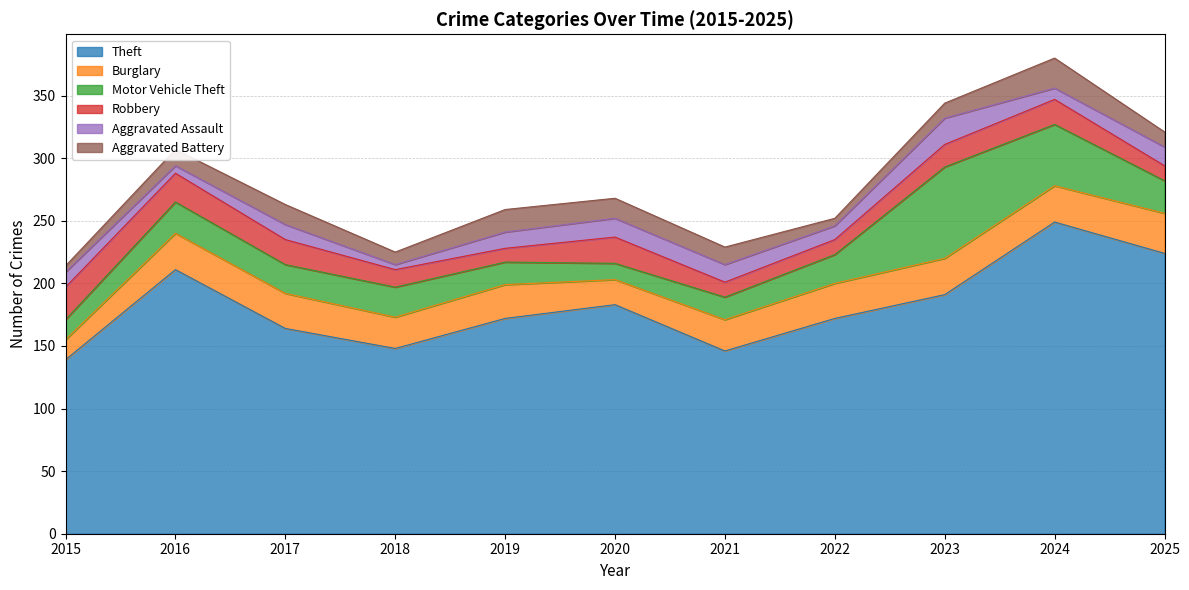

What is the difference between the highest and lowest values at 2020?

170